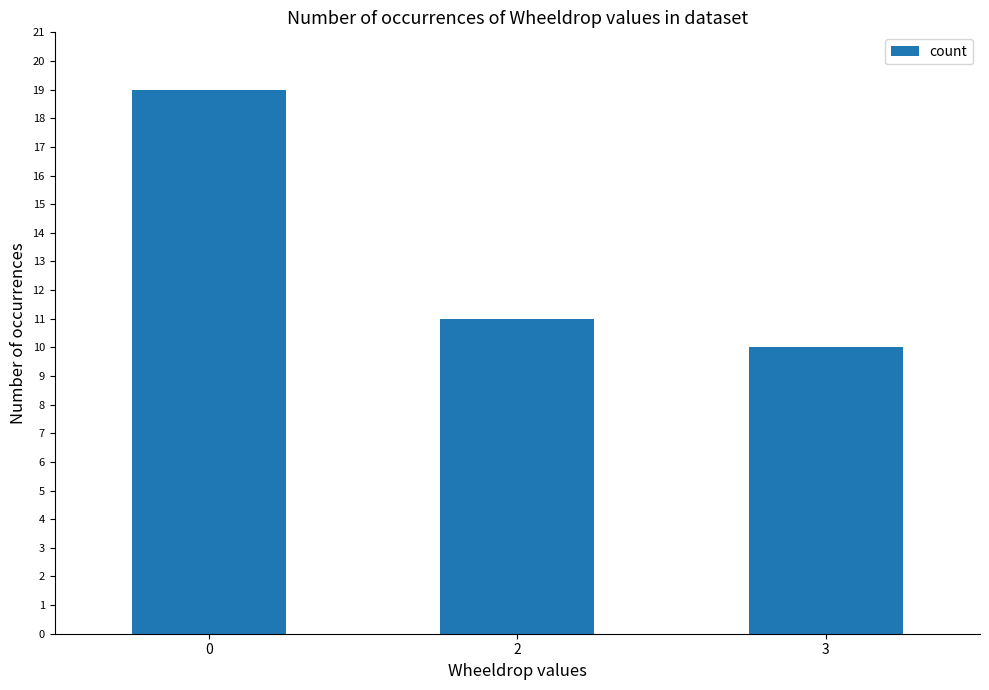

What is the value of the 3rd bar from the left?

10